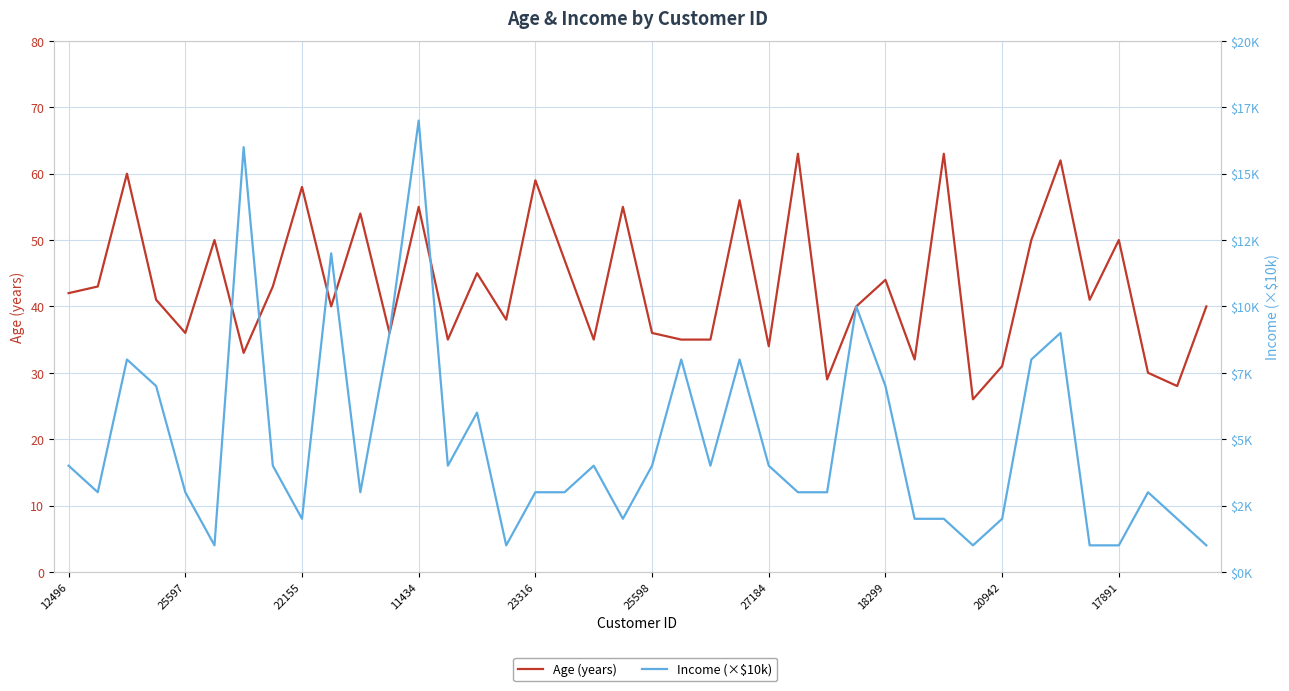

Which series has the largest range (max minus min)?

Age (years)